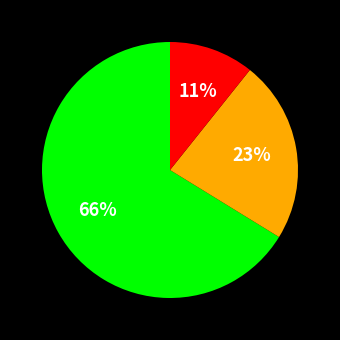

Is there any slice that represents more than half of the pie?

Yes